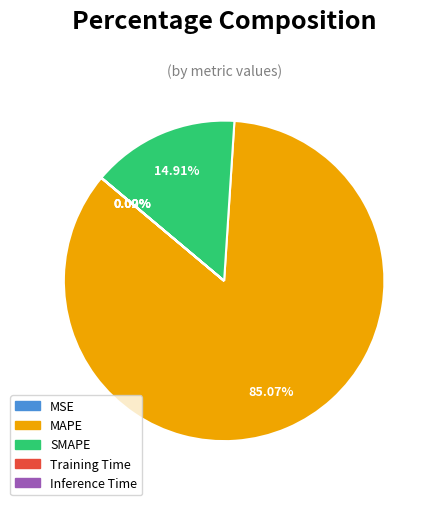

Is MAPE the majority of the pie?

Yes